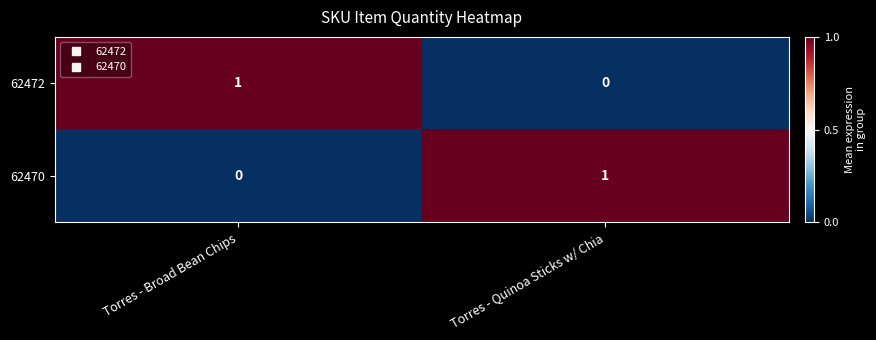

List the labels in order of 62470 value, smallest first.

Torres - Broad Bean Chips, Torres - Quinoa Sticks w/ Chia